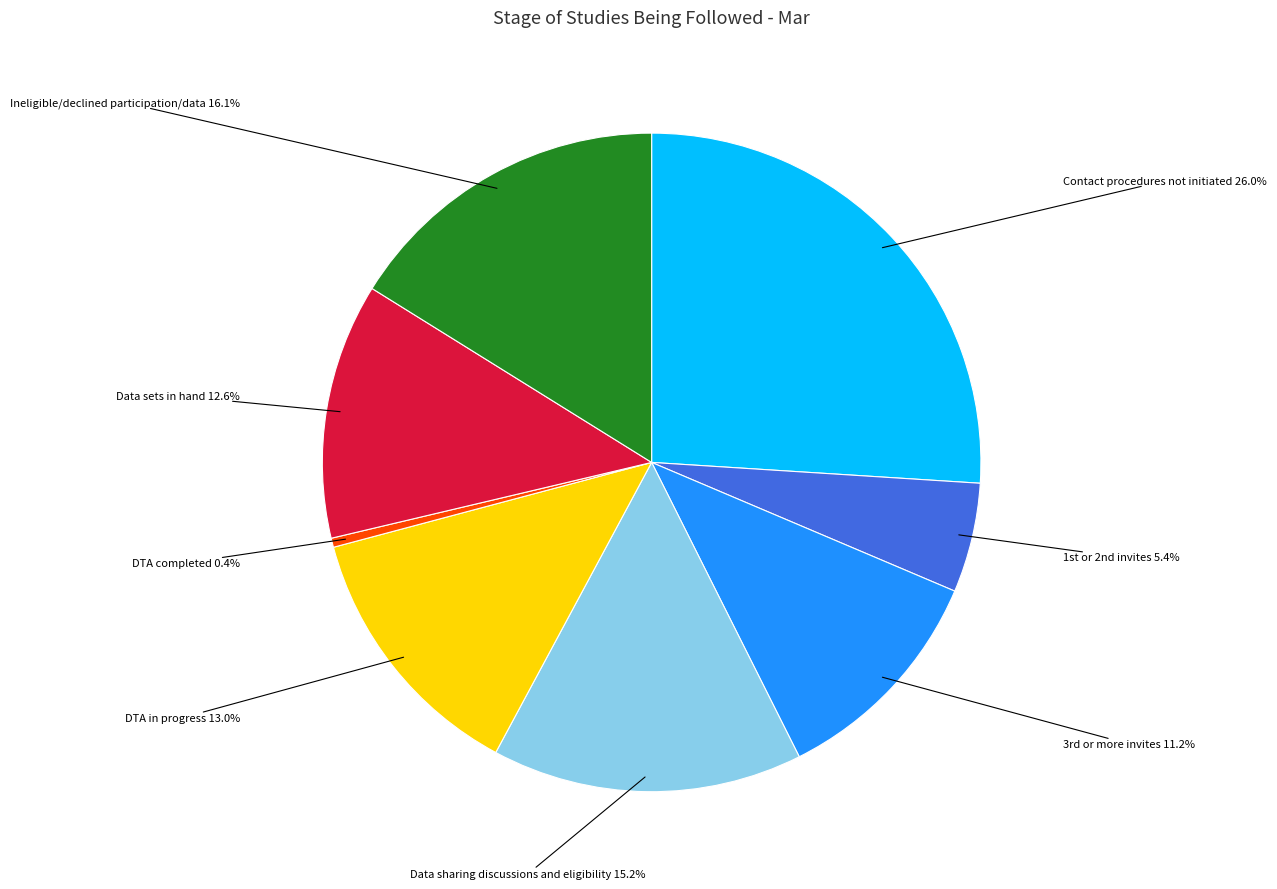

Which category has the biggest portion of the pie?

Contact procedures not initiated